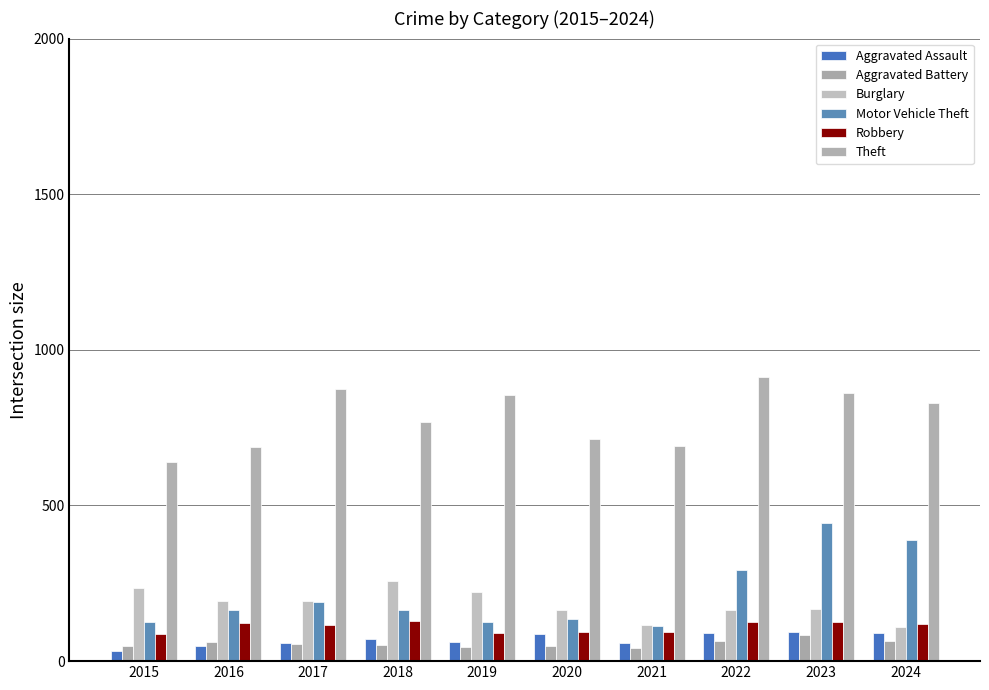

Are the bars grouped side by side (vs. stacked)?

Yes